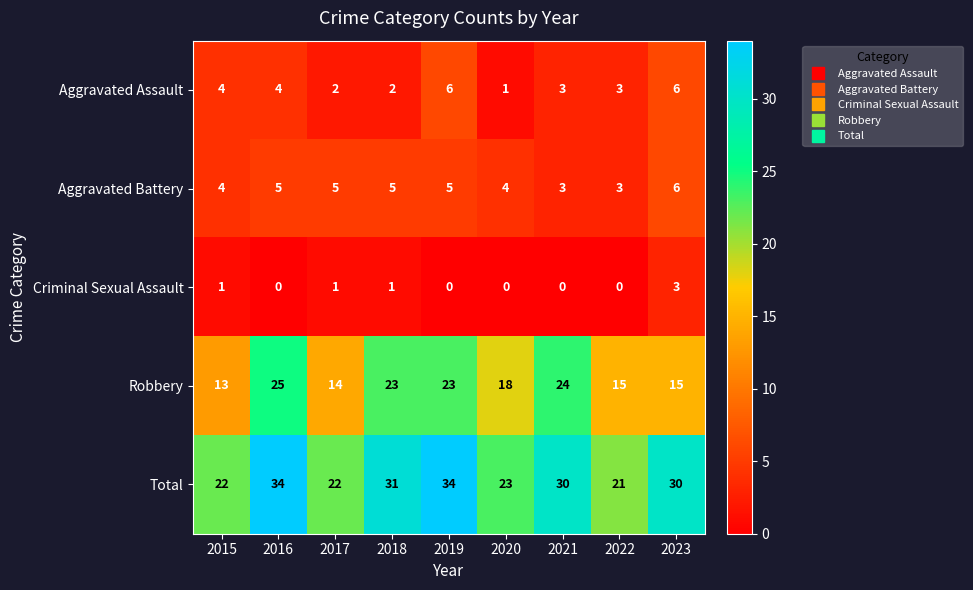

Count the number of data series in this chart.

5